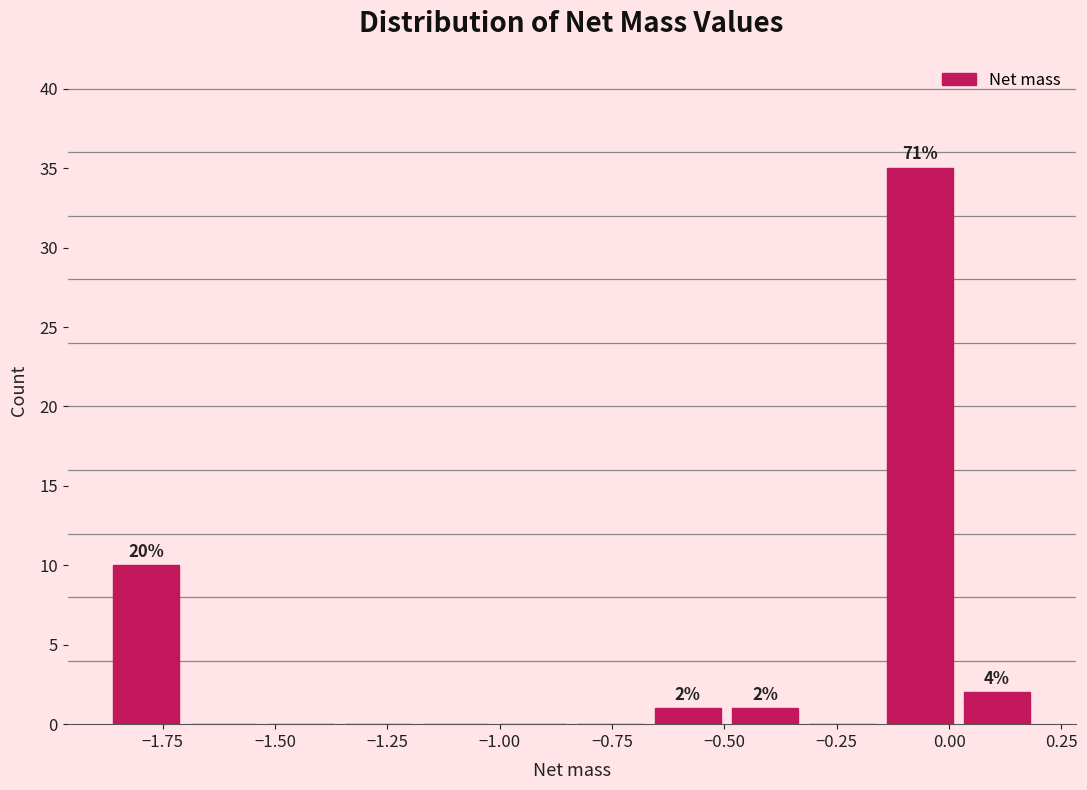

Around what value on the x-axis is the tallest bar? Give the approximate position of its centre, as read against the axis.

-0.05